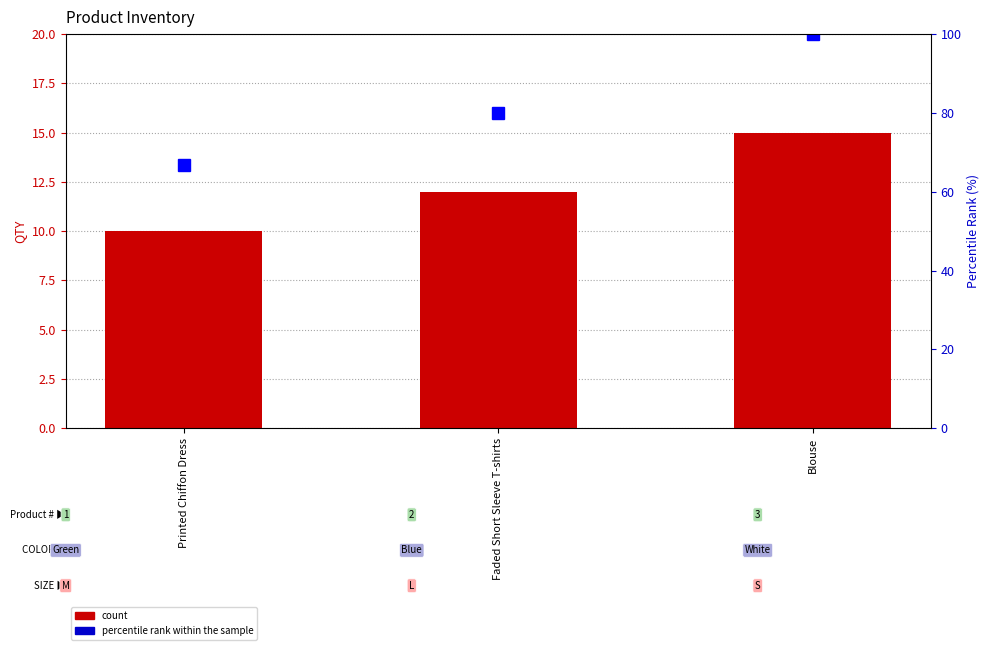

What is the difference between the highest and lowest values at Faded Short Sleeve T-shirts?

68.0